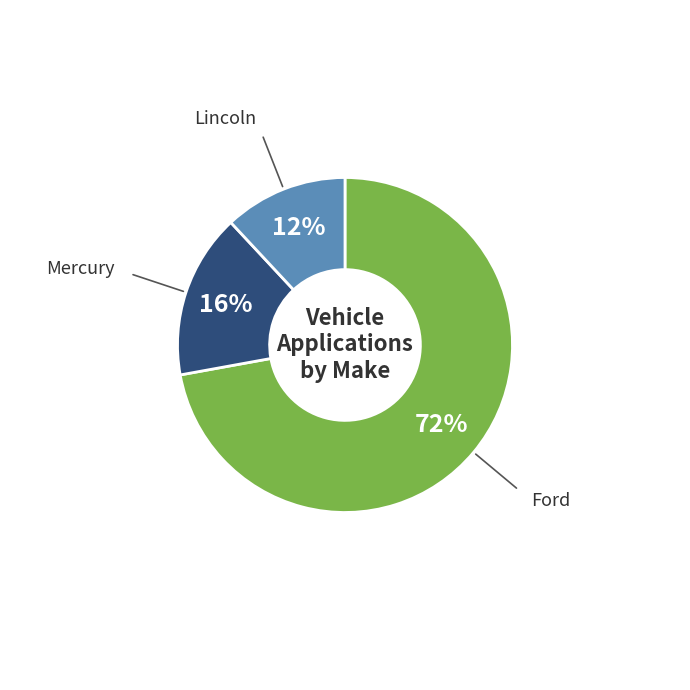

Is there any slice that represents more than half of the pie?

Yes